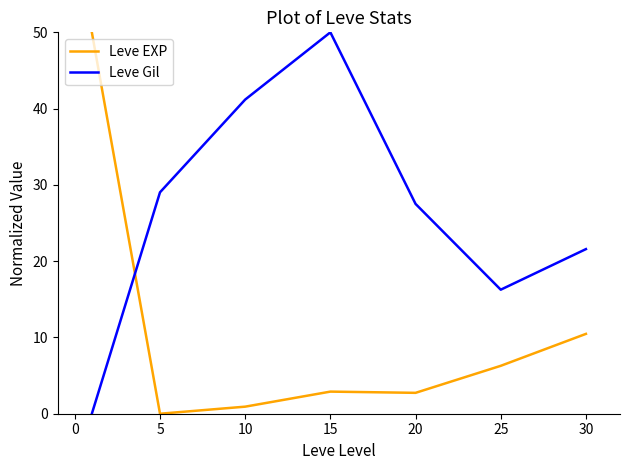

How many lines are shown in the chart?

2